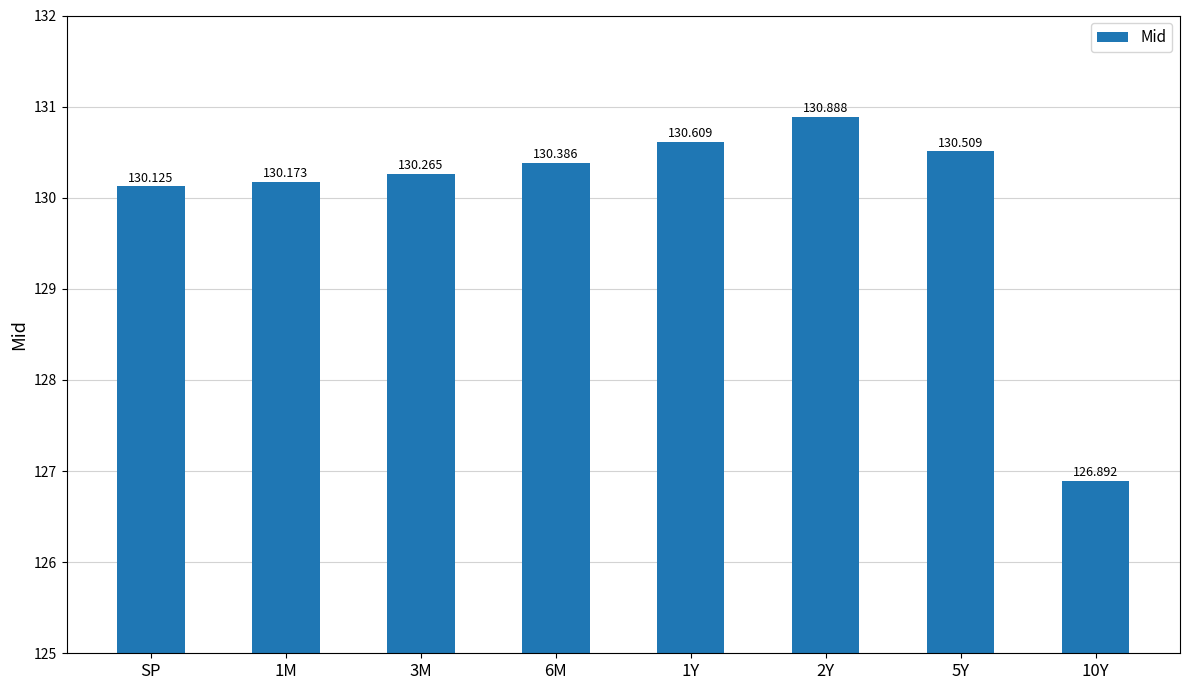

Reading left to right, extract all data points from this chart.

130.1	130.2	130.3	130.4	130.6	130.9	130.5	126.9